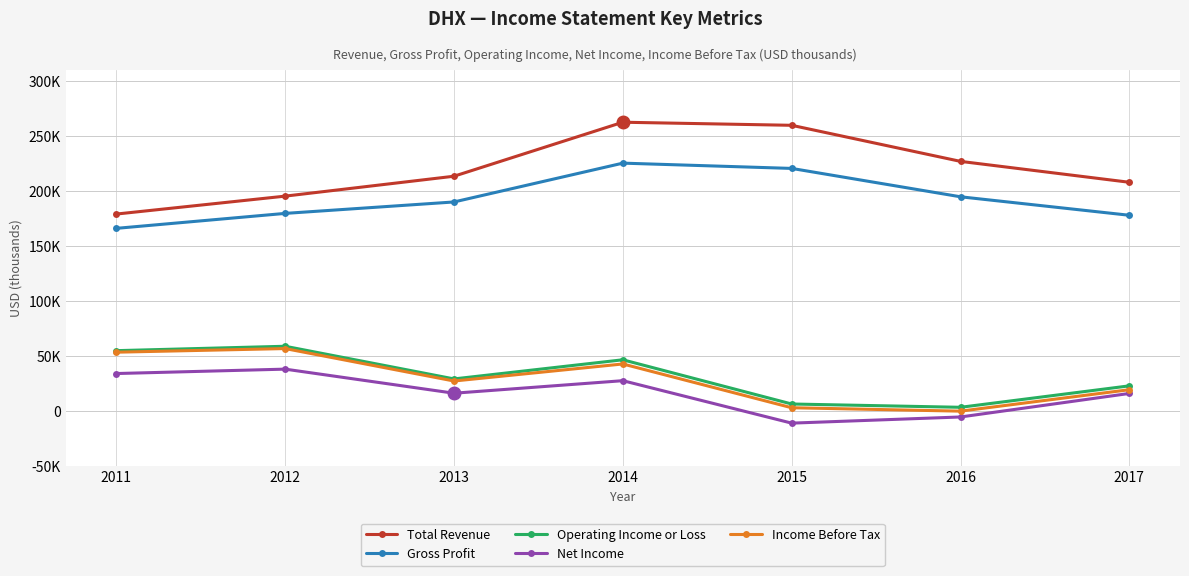

What is the difference between the second highest and minimum values in the Income Before Tax series?

53600